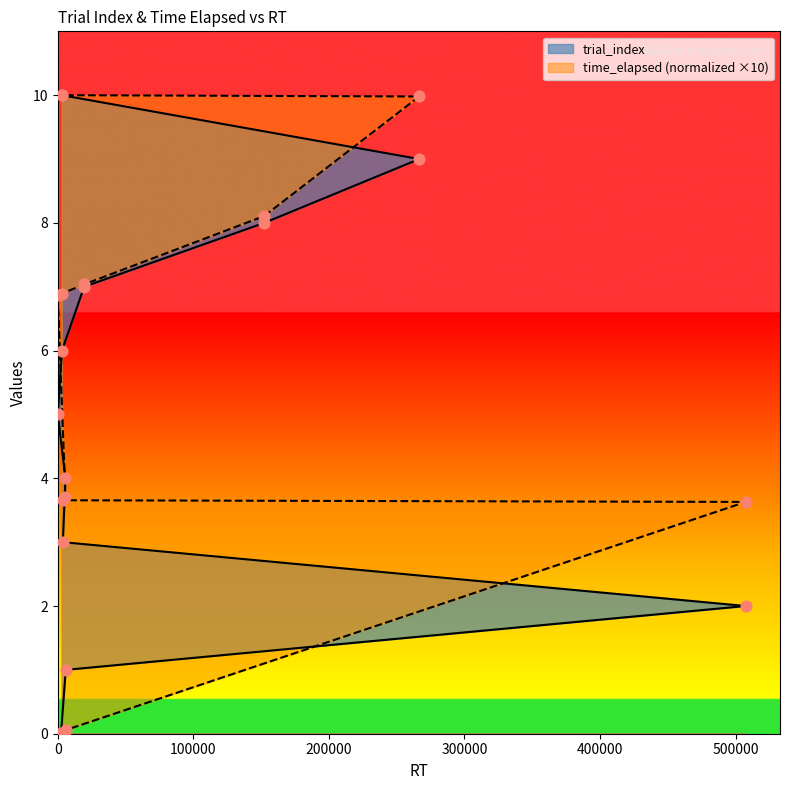

Which series contains the lowest Y value?

trial_index